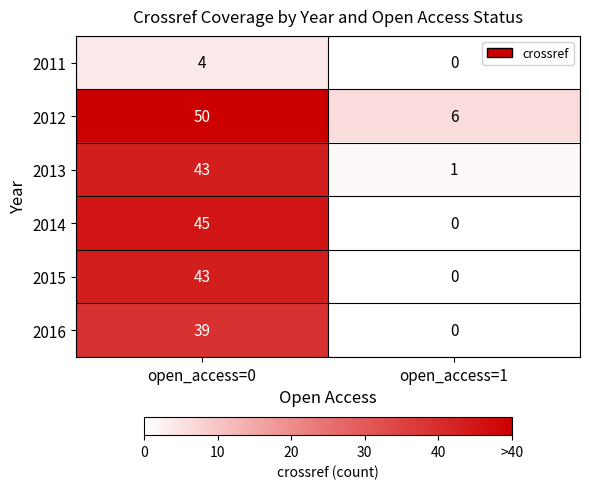

Rank the categories by 2012 value from highest to lowest.

open_access=0, open_access=1